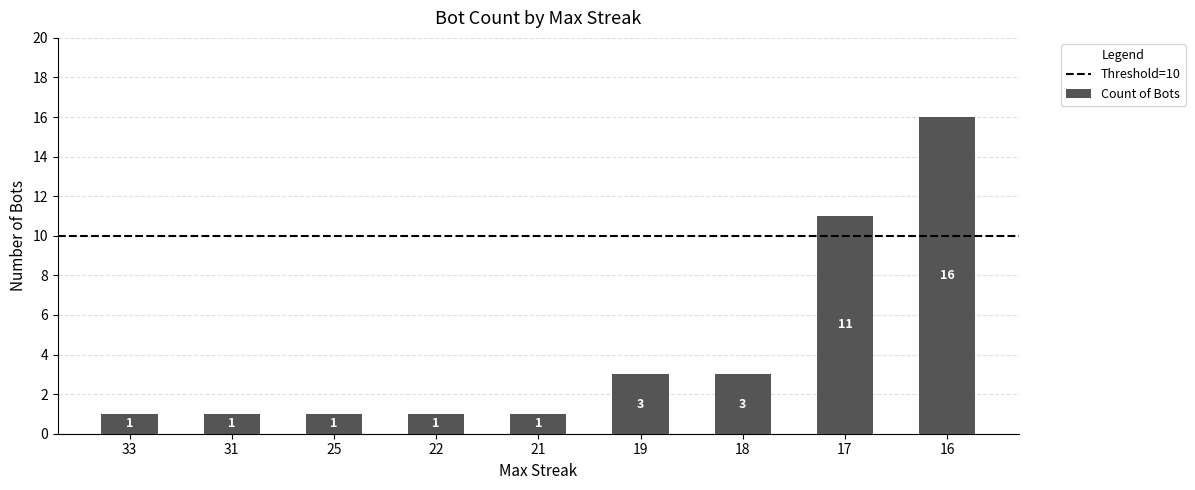

What is the sum of all values?

38